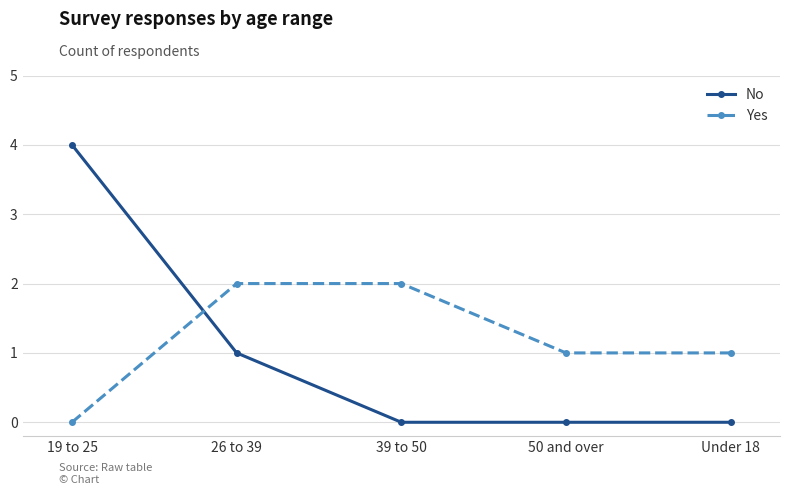

What is the spread (max minus min) of values at 19 to 25?

4